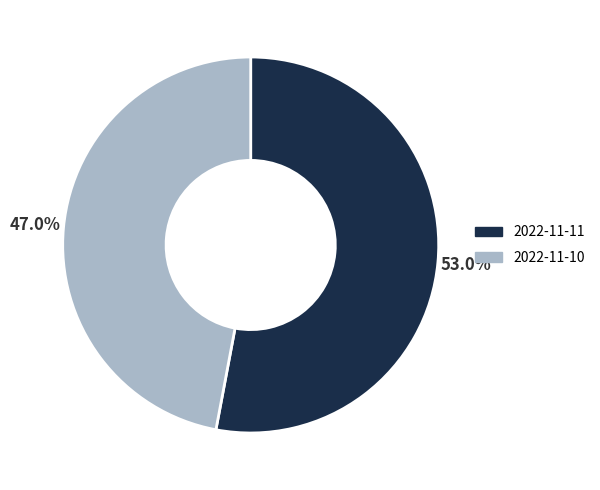

How many slices are in this pie chart?

2